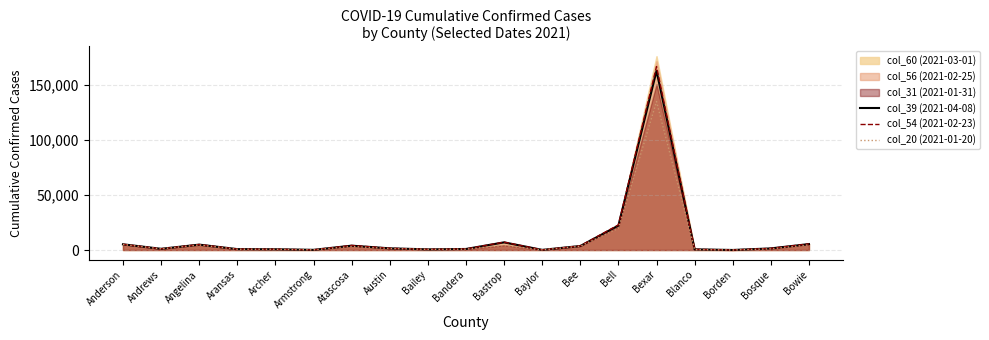

What is the label of the 19th point from the right?

Anderson